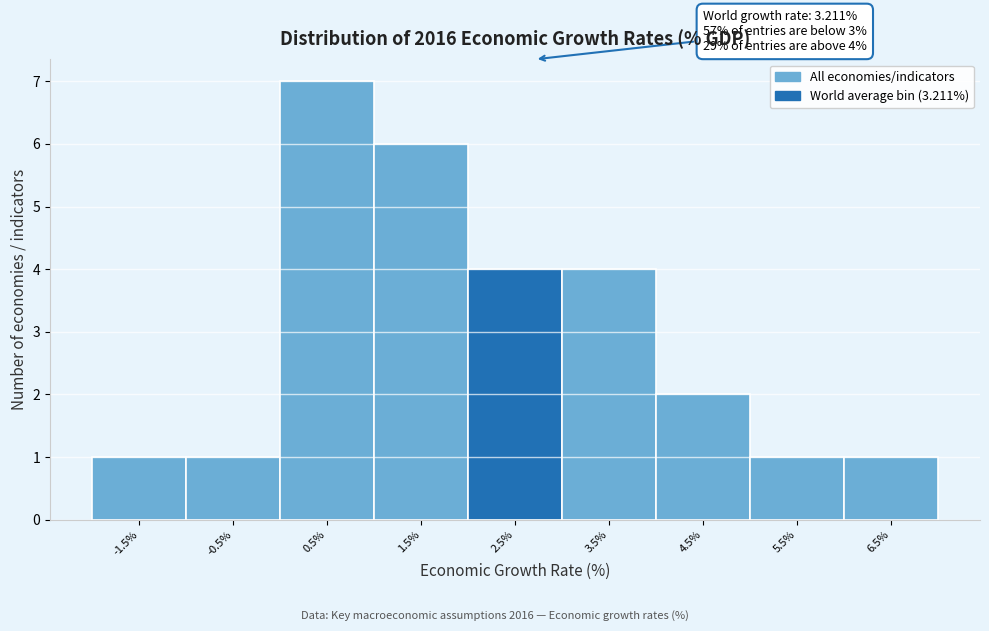

Reading left to right, extract all data points from this chart.

1	1	7	6	4	4	2	1	1